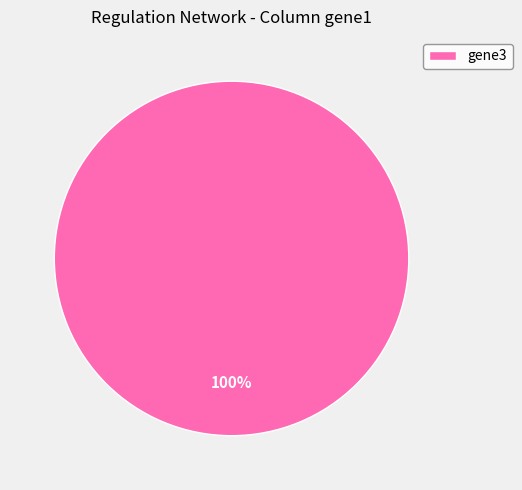

To the nearest percent, what percentage of the pie is gene3?

100%